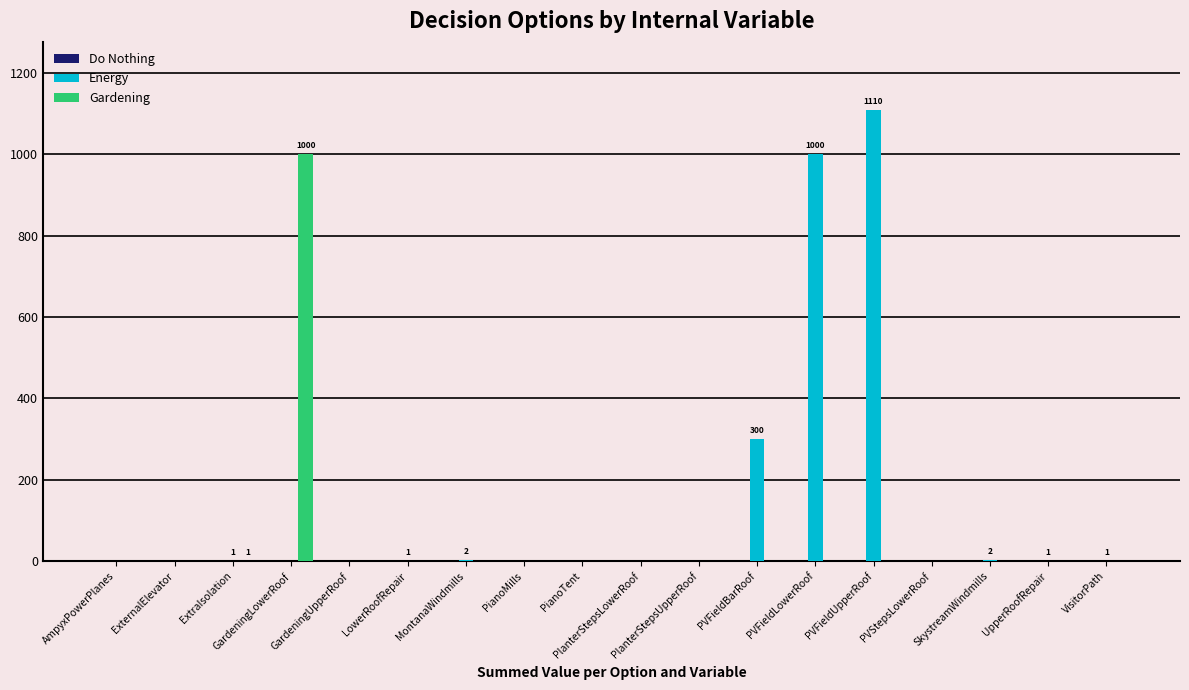

Is it true that Gardening equals -381 at UpperRoofRepair?

False